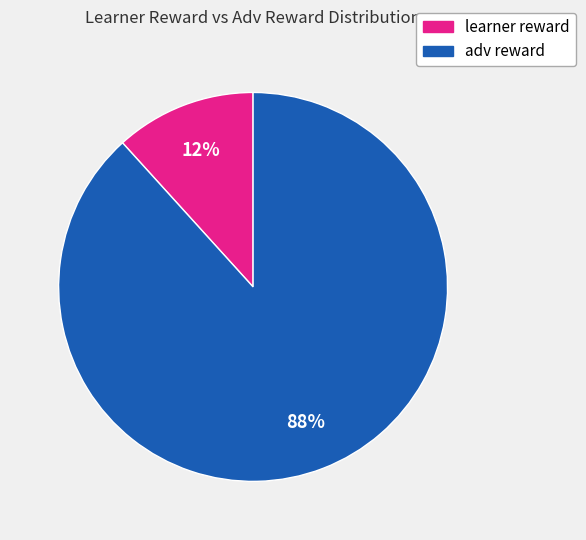

Is it true that adv reward is 88% of the pie?

True